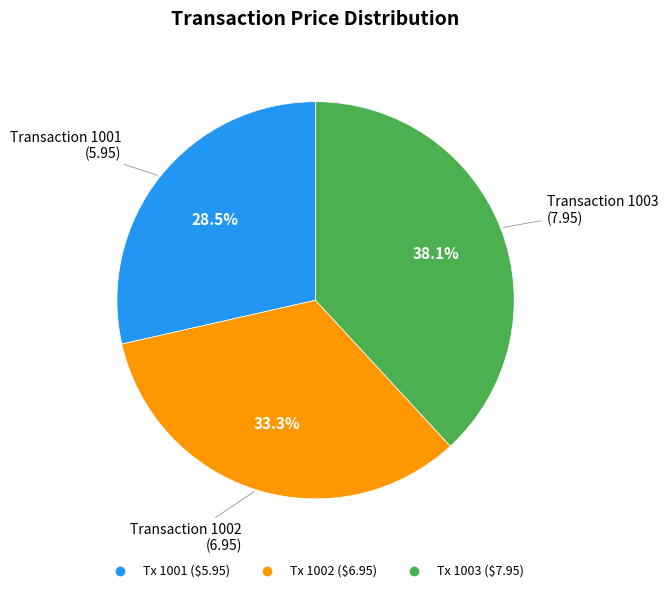

Is there a majority slice in this chart?

No